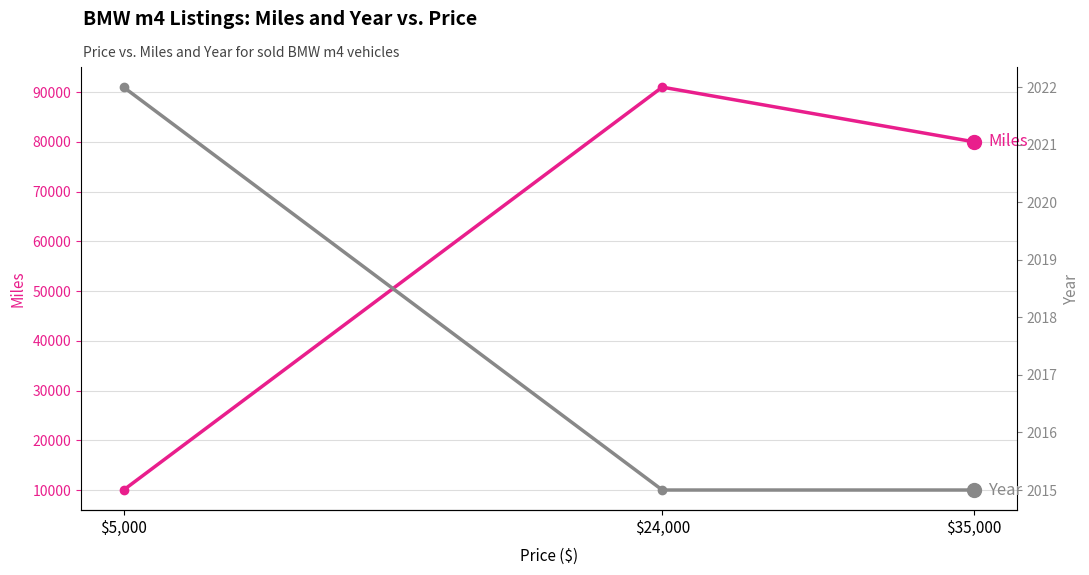

Is it true that Miles equals 91000 at $24,000?

True